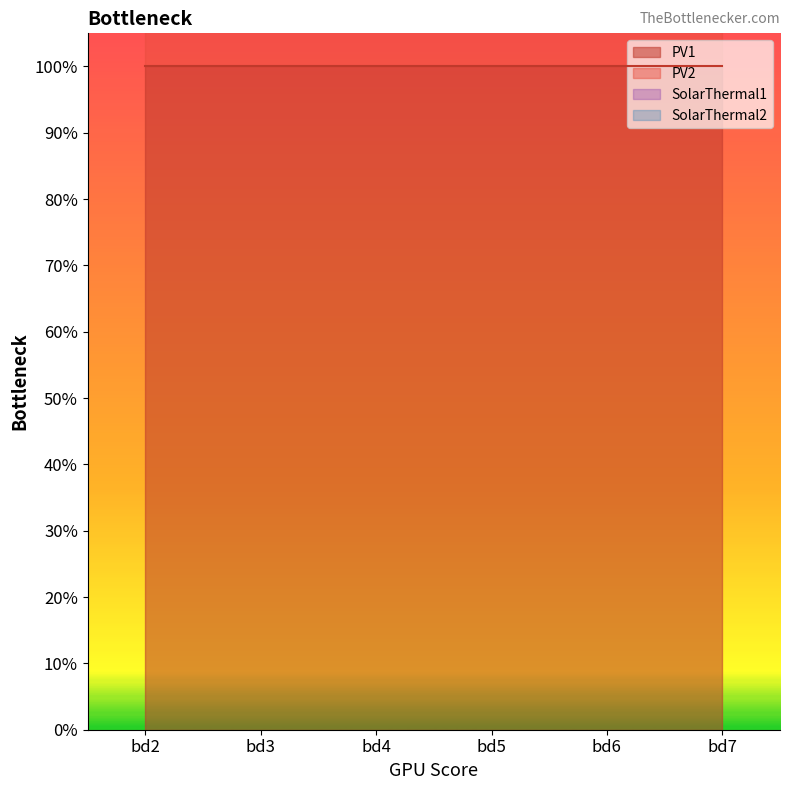

The PV1 series shows 1 at bd4. True or false?

True